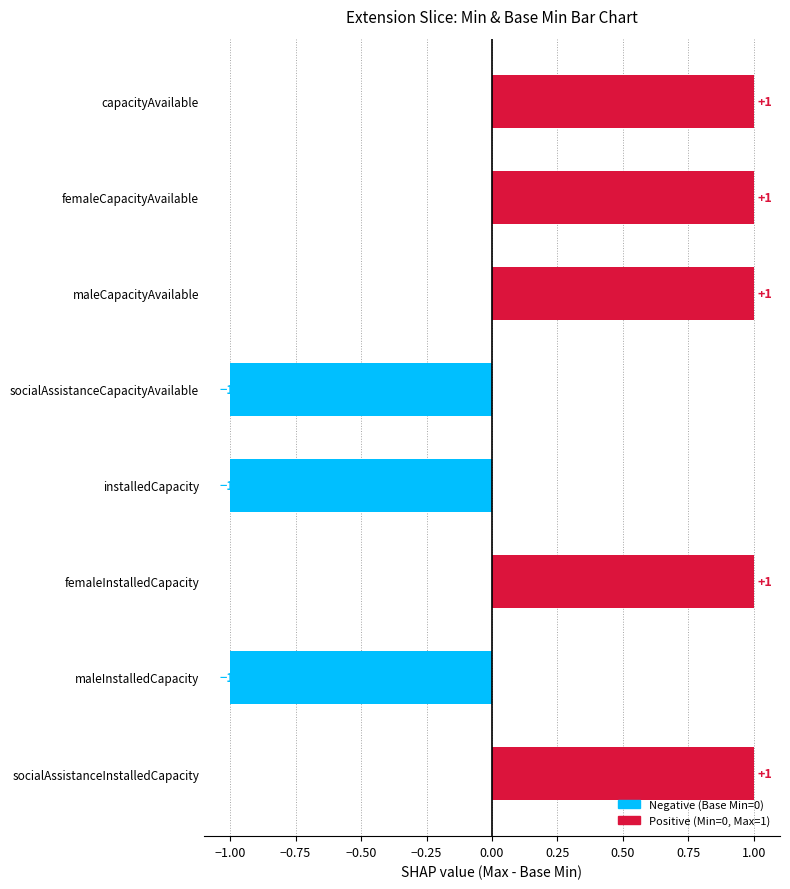

What is the minimum value shown in the chart?

-1